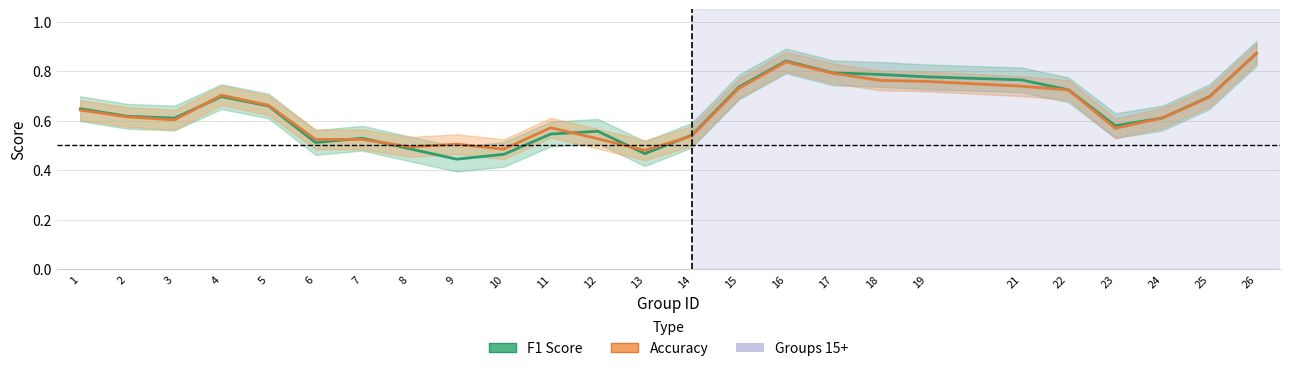

Is the value of accuracy at 8 greater than the value of f1 at 8?

Yes